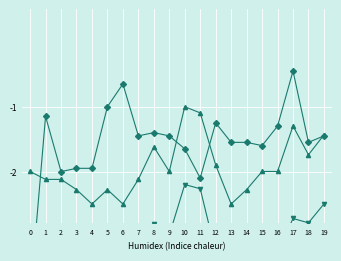

Which category has the lowest value in the col_8 series?

4